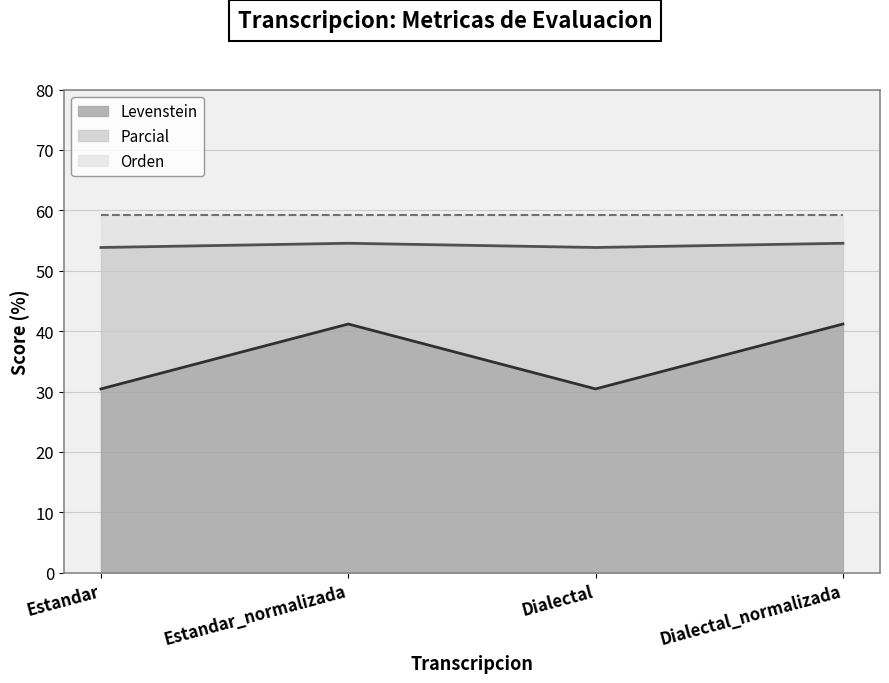

True or false: Parcial and Levenstein intersect in this chart.

False